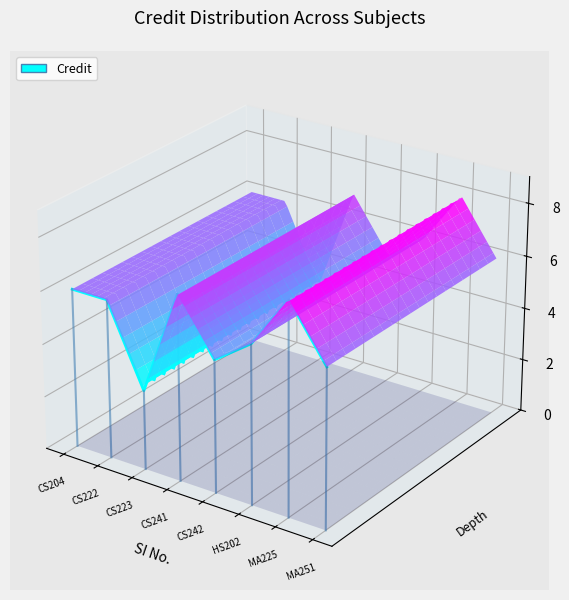

List the labels in order of value, smallest first.

CS223, MA251, CS242, HS202, CS222, MA225, CS241, CS204